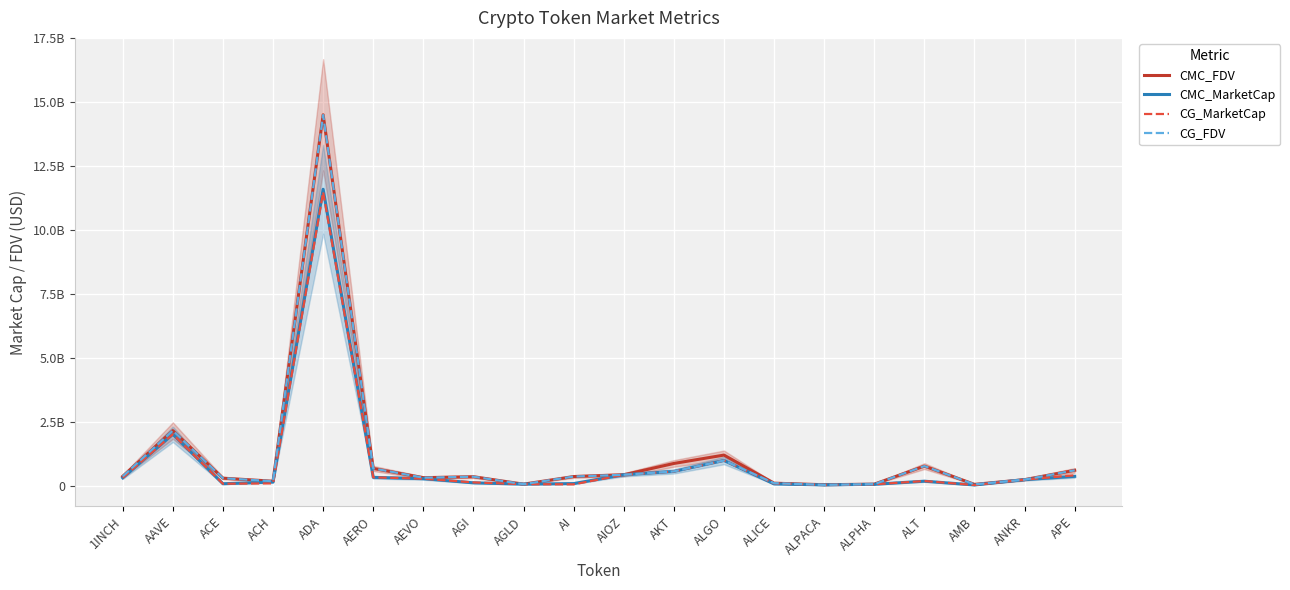

In CMC_FDV, how many points are lower than both neighbors (excluding endpoints)?

5